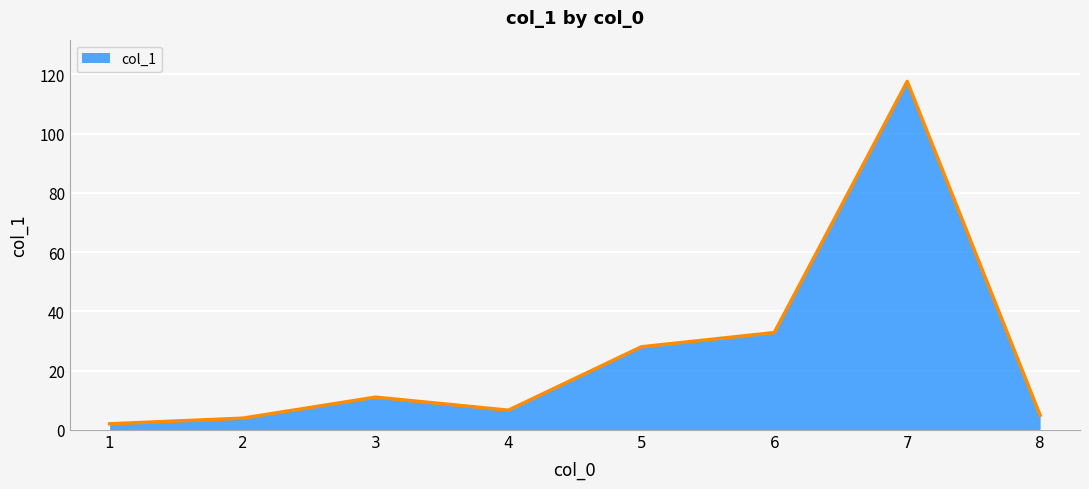

Where is the data nearest to the value 59?

6